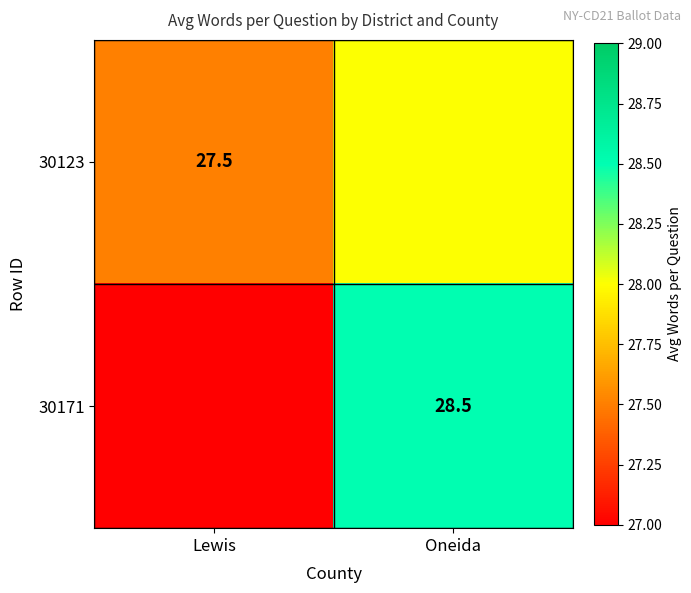

What is the maximum value shown in the chart?

28.5